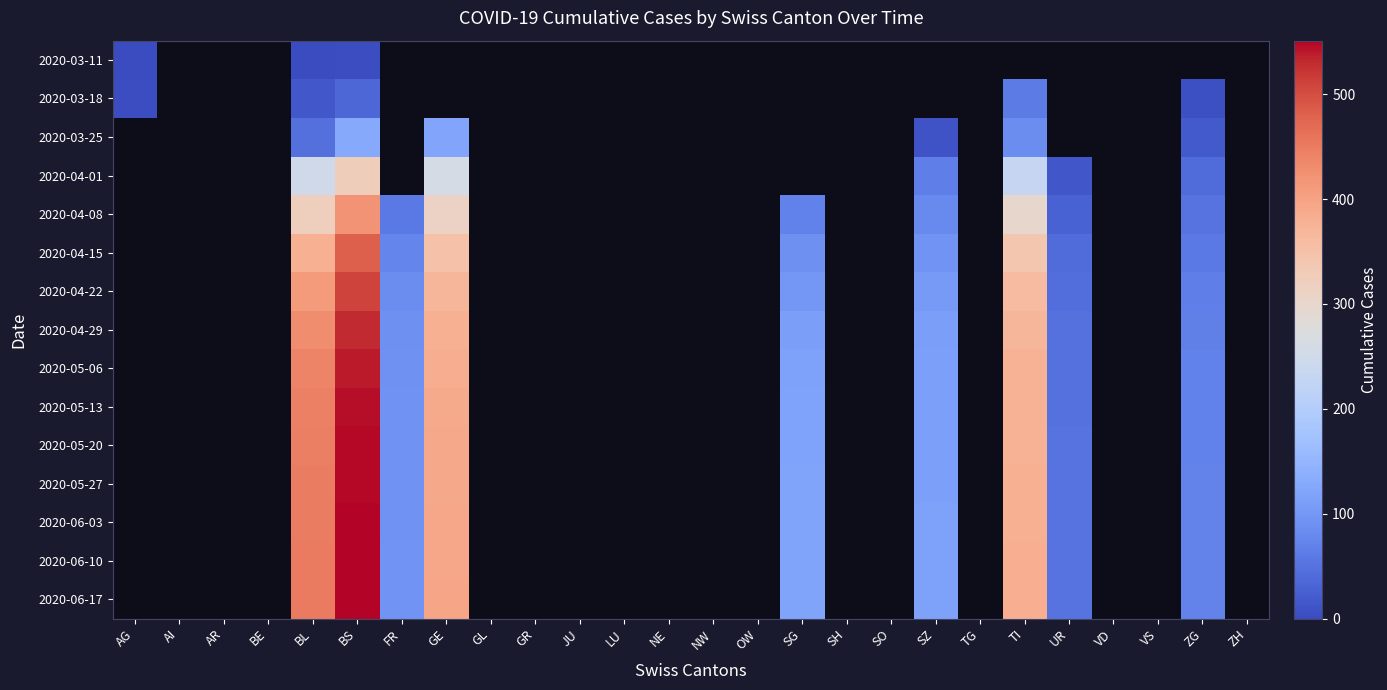

Which has a higher value, GR or SH?

SH